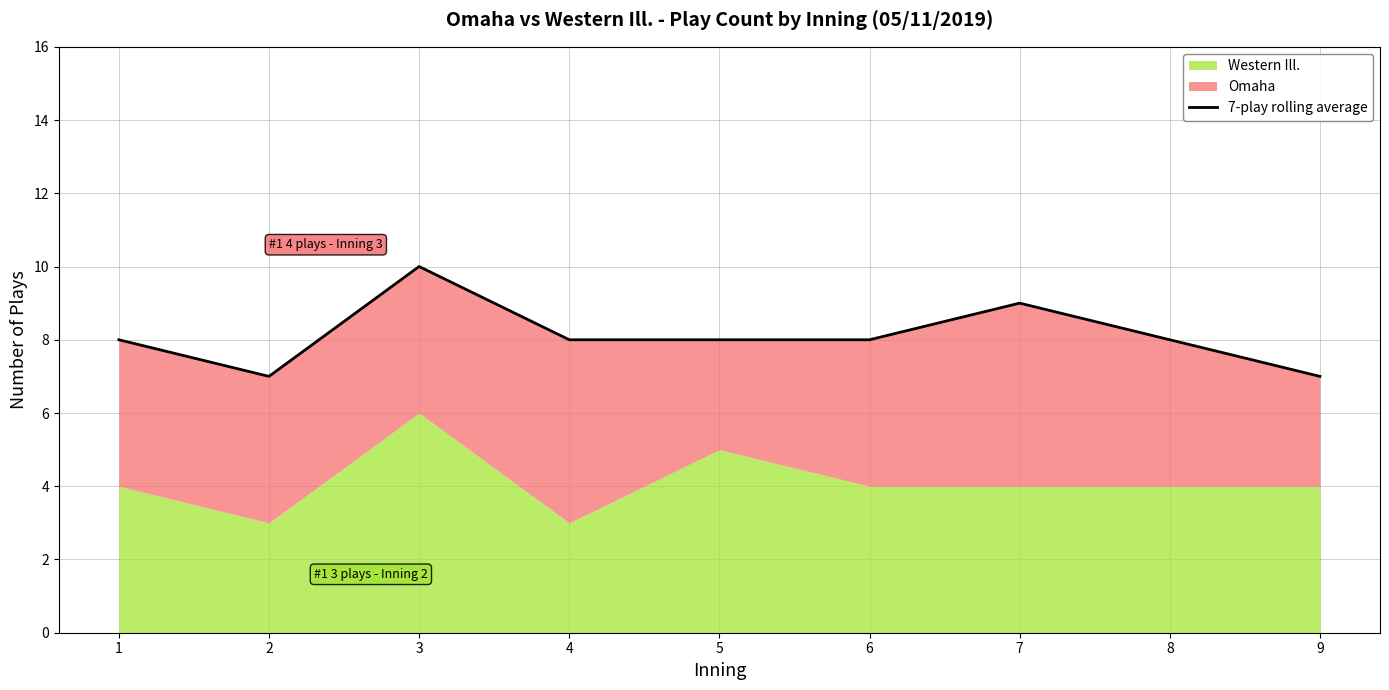

At which category does the data reach its first local valley?

2